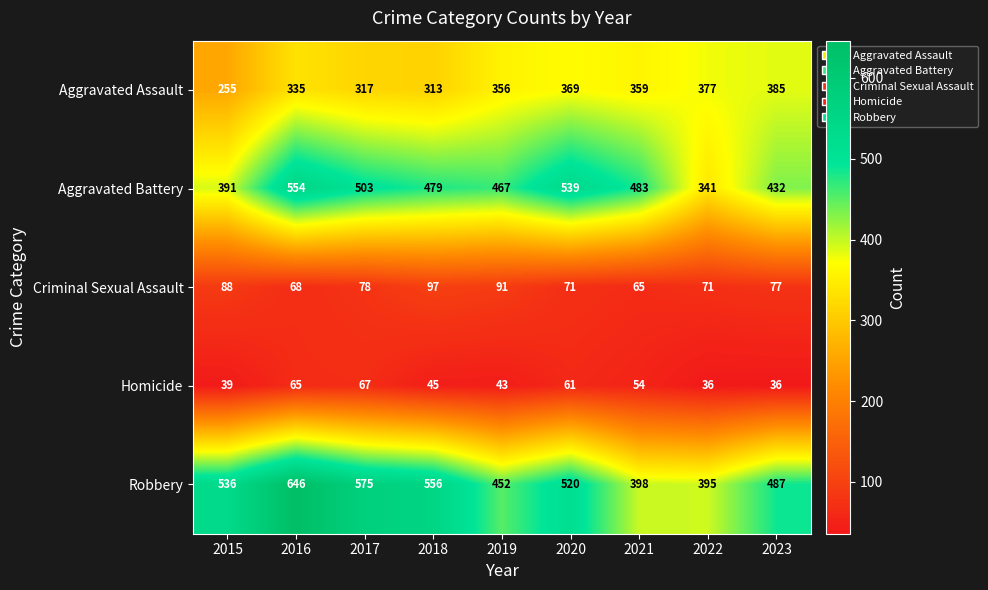

At which label does Homicide first exceed 45?

2016